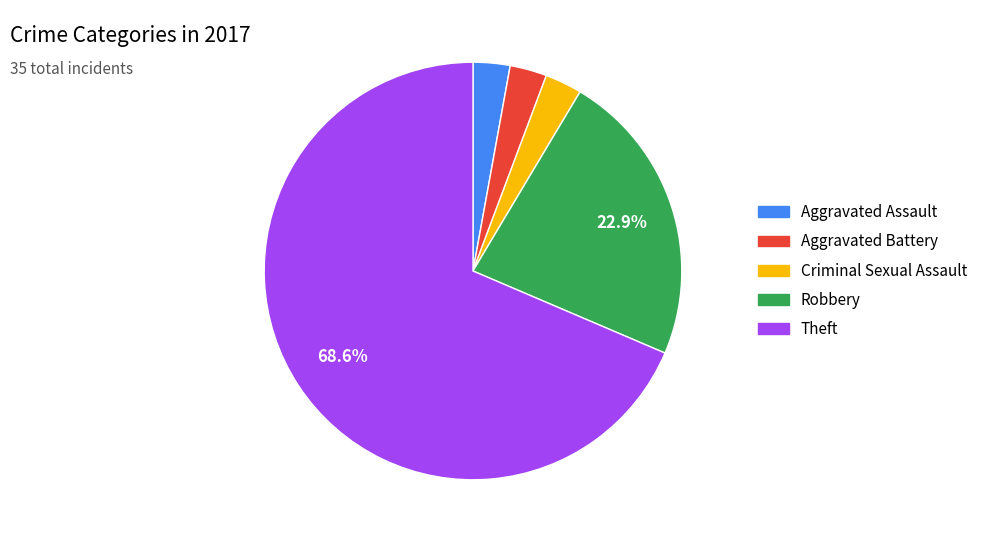

How many segments does this pie chart have?

5